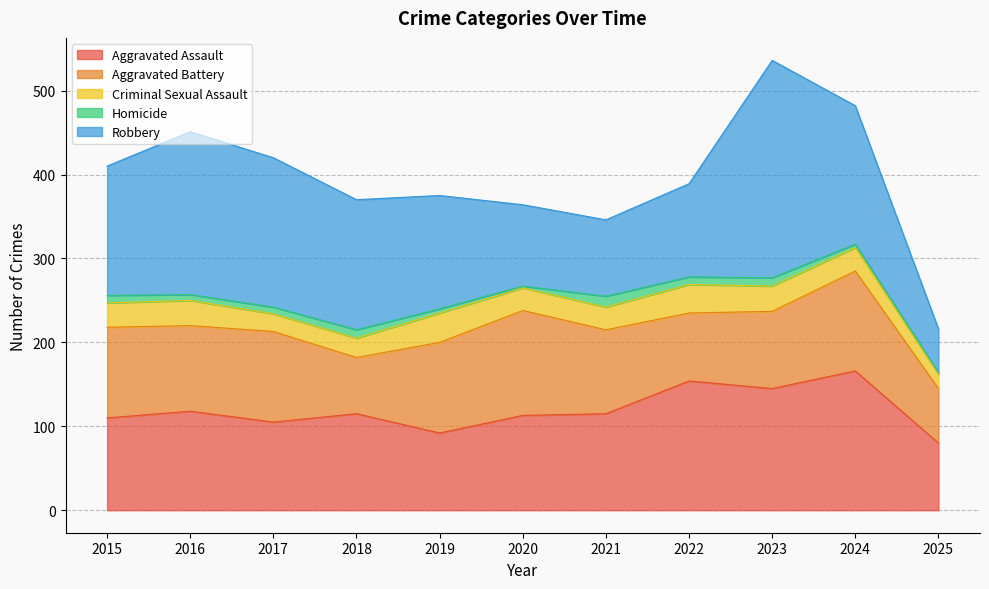

Reading left to right, what are all the values shown in this chart?

Aggravated Assault: 2015=110	2016=118	2017=105	2018=115	2019=92	2020=113	2021=115	2022=154	2023=145	2024=166	2025=80
Aggravated Battery: 2015=108	2016=102	2017=108	2018=67	2019=108	2020=125	2021=100	2022=81	2023=92	2024=119	2025=65
Criminal Sexual Assault: 2015=29	2016=30	2017=21	2018=23	2019=35	2020=27	2021=27	2022=34	2023=30	2024=28	2025=17
Homicide: 2015=9	2016=7	2017=8	2018=10	2019=5	2020=2	2021=13	2022=9	2023=10	2024=4	2025=2
Robbery: 2015=154	2016=194	2017=178	2018=155	2019=135	2020=97	2021=91	2022=111	2023=259	2024=165	2025=52